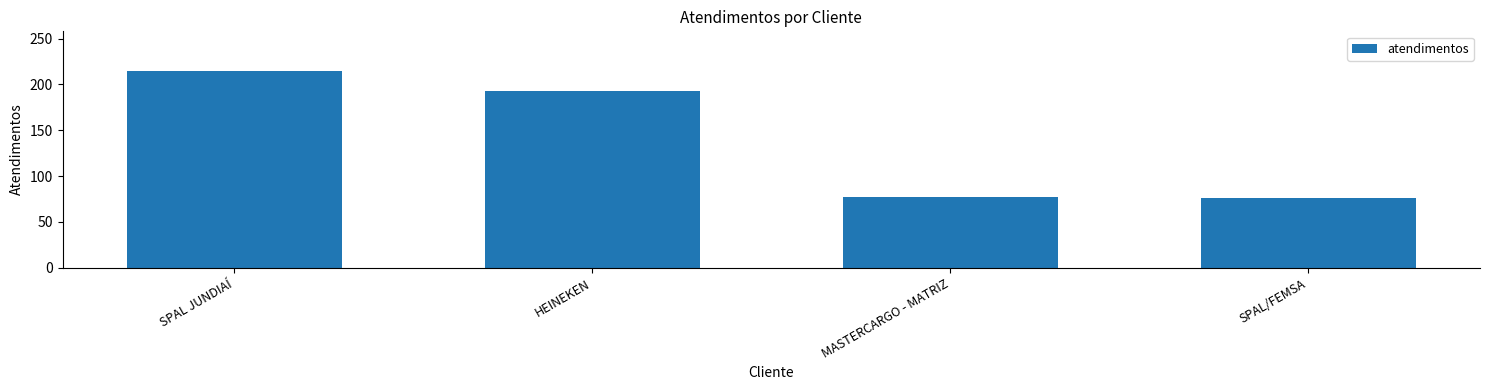

What is the change in value from SPAL JUNDIAÍ to HEINEKEN?

-22